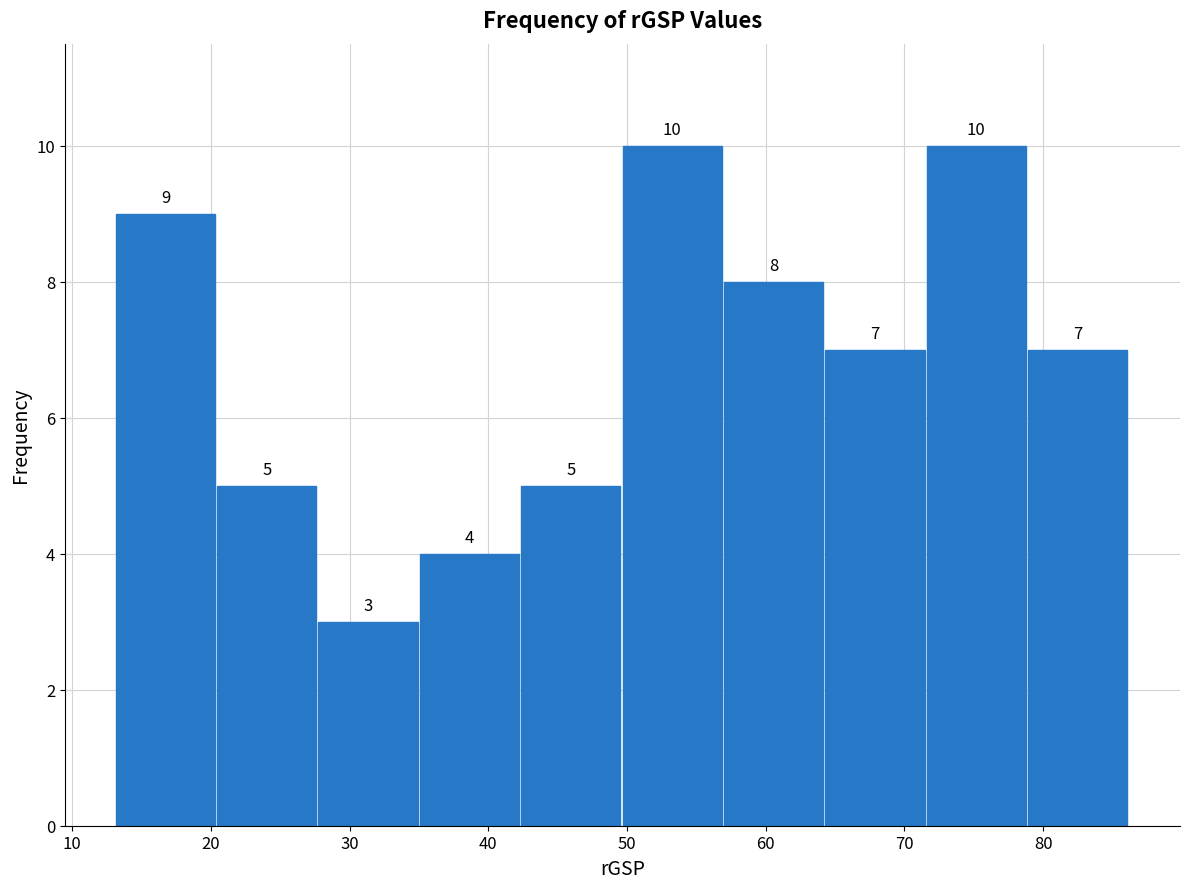

What is the height of the bar covering 35 to 42 on the x-axis? The bar edges are not printed on the chart, so give them approximately, as read against the axis.

4